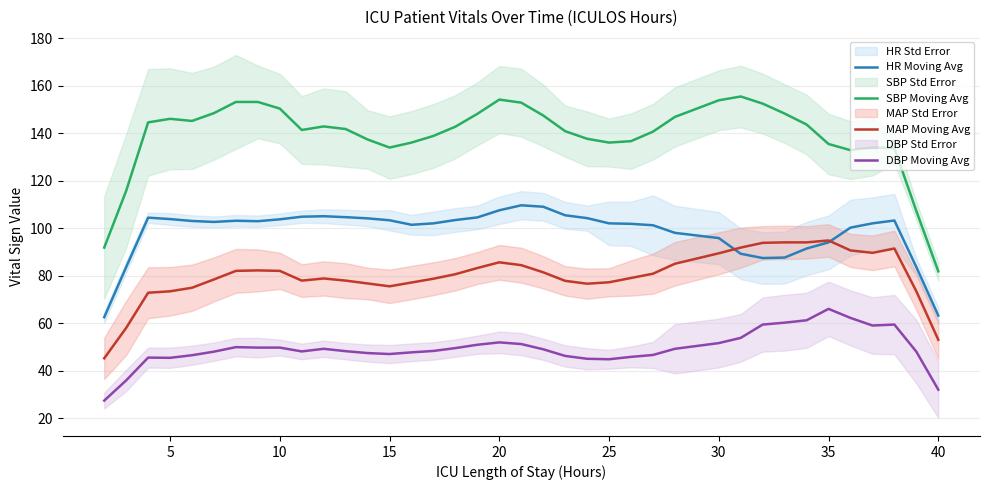

True or false: MAP Moving Avg and SBP Moving Avg intersect in this chart.

False